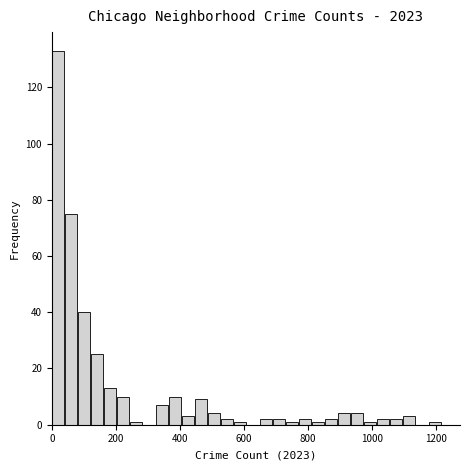

Around what value on the x-axis is the tallest bar? Give the approximate position of its centre, as read against the axis.

20